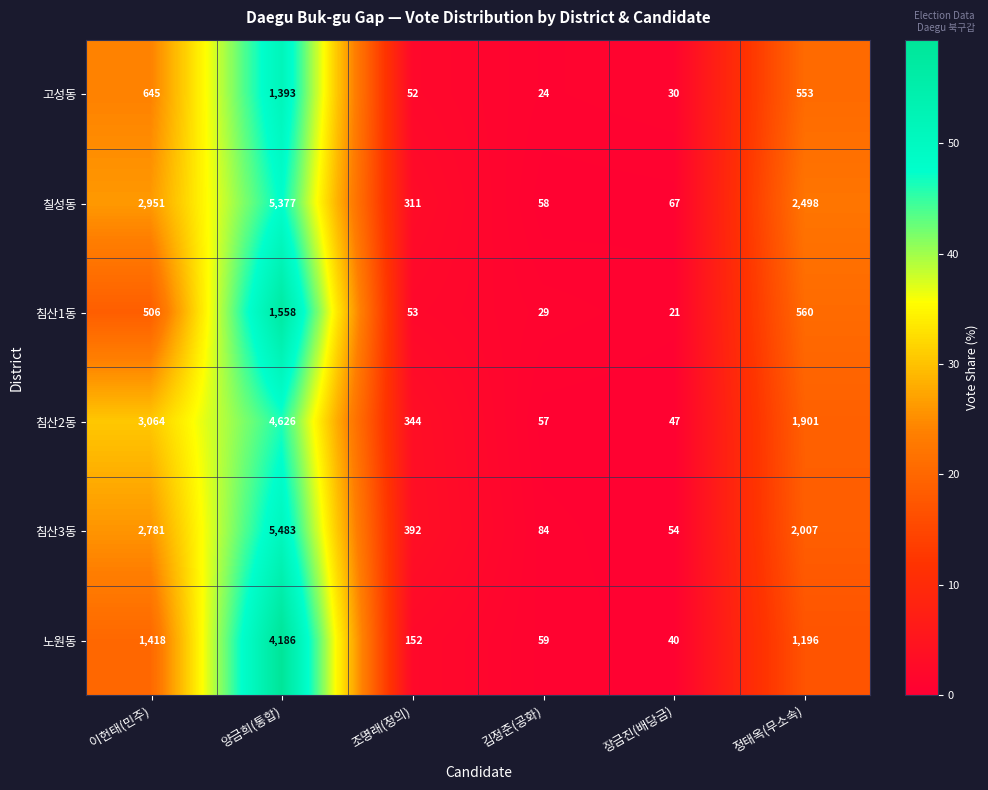

What is the total value across all series at 장금진(배당금)?

259